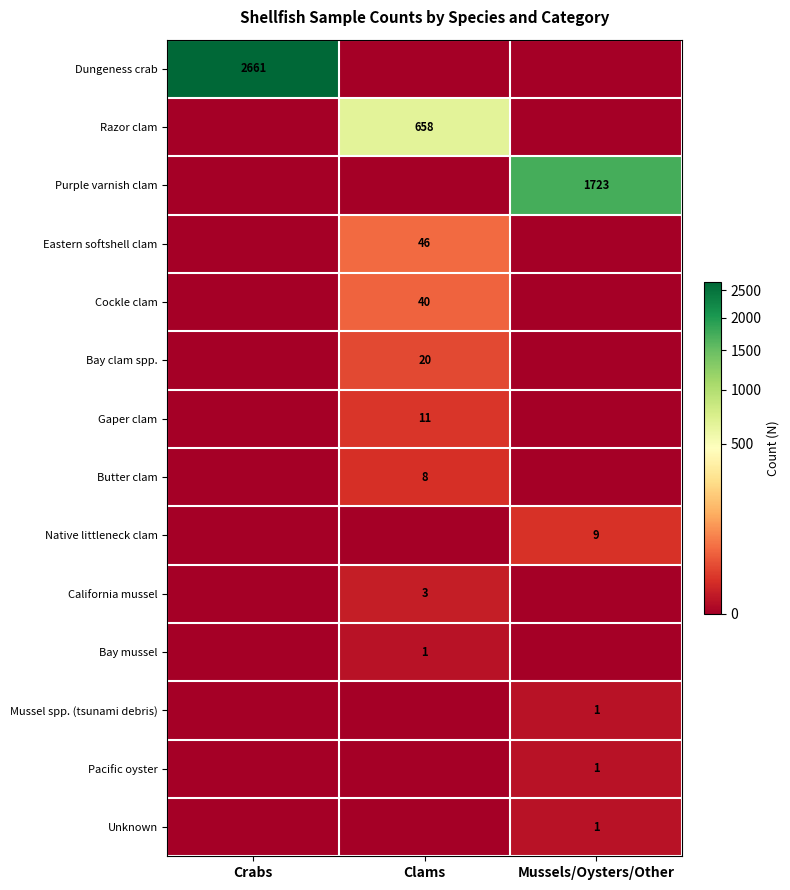

What is the greatest value displayed?

2661